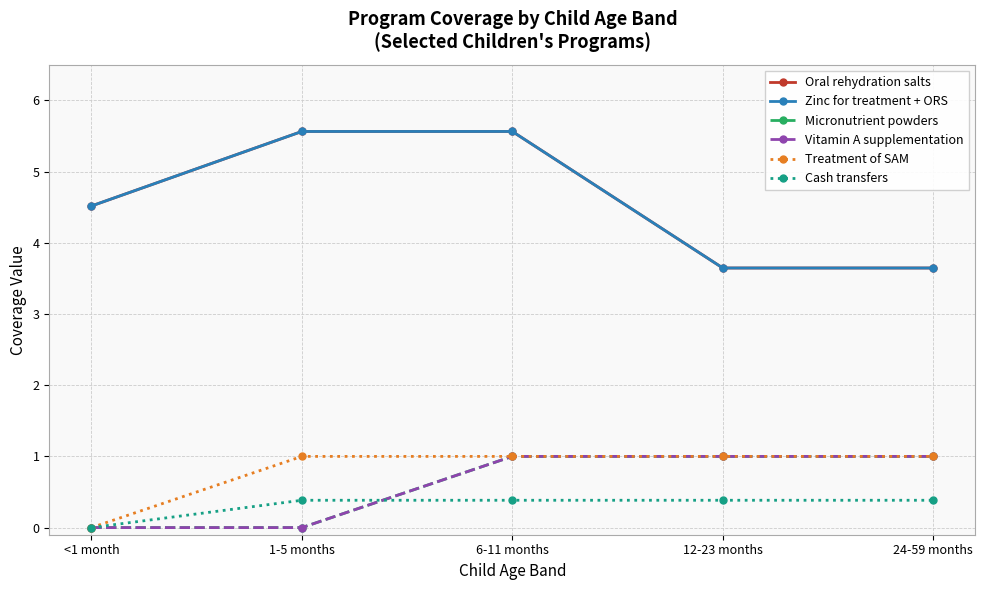

Is it true that Vitamin A supplementation equals 1.0 at 12-23 months?

True